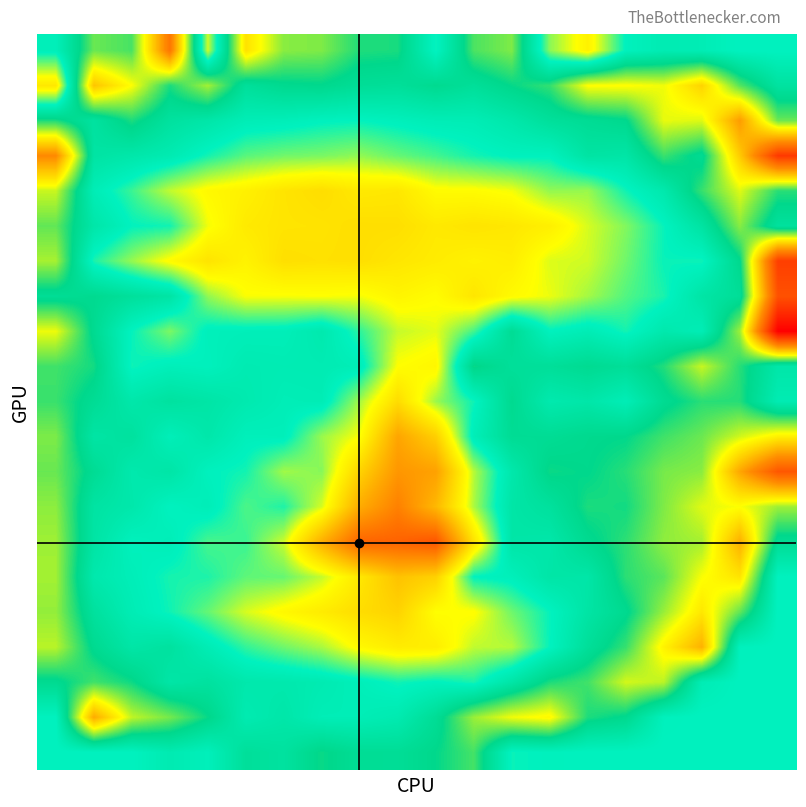

How many data points does each series have?

20